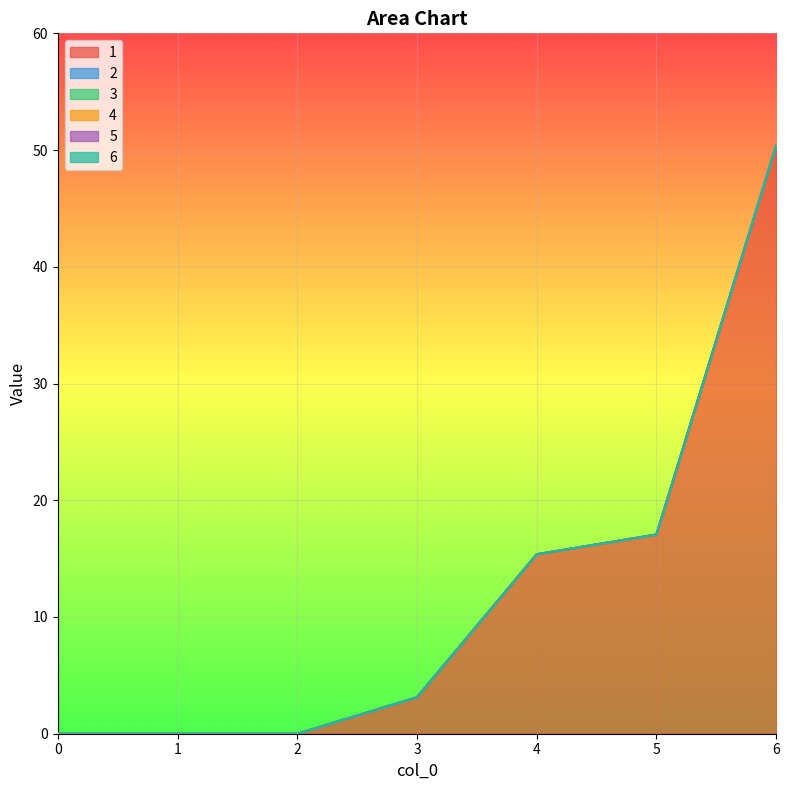

Reading left to right, transcribe all the data shown in this chart.

1: 0=0.0	1=0.0	2=0.0	3=3.1	4=15.4	5=17.1	6=50.4
2: 0=0.0	1=0.0	2=0.0	3=0.0	4=0.0	5=0.0	6=0.0
3: 0=0.0	1=0.0	2=0.0	3=0.0	4=0.0	5=0.0	6=0.0
4: 0=0.0	1=0.0	2=0.0	3=0.0	4=0.0	5=0.0	6=0.0
5: 0=0.0	1=0.0	2=0.0	3=0.0	4=0.0	5=0.0	6=0.0
6: 0=0.0	1=0.0	2=0.0	3=0.0	4=0.0	5=0.0	6=0.0